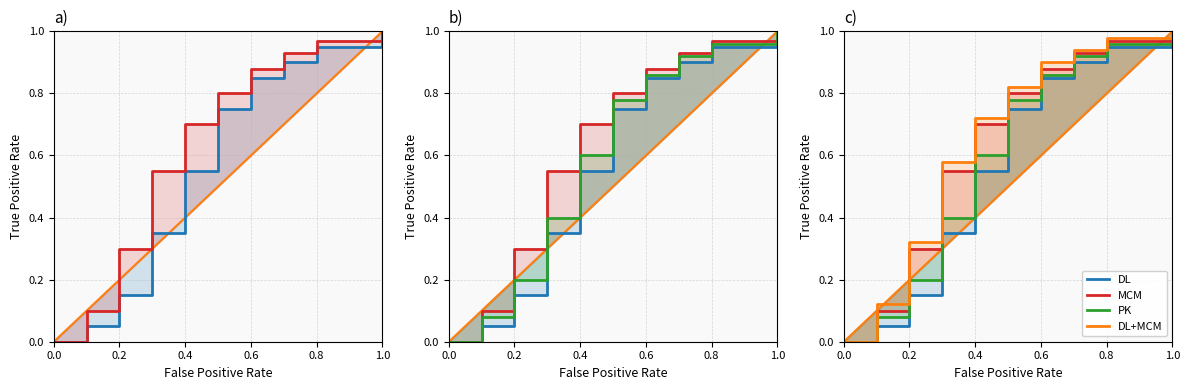

True or false: DL+MCM and MCM cross at least once.

False